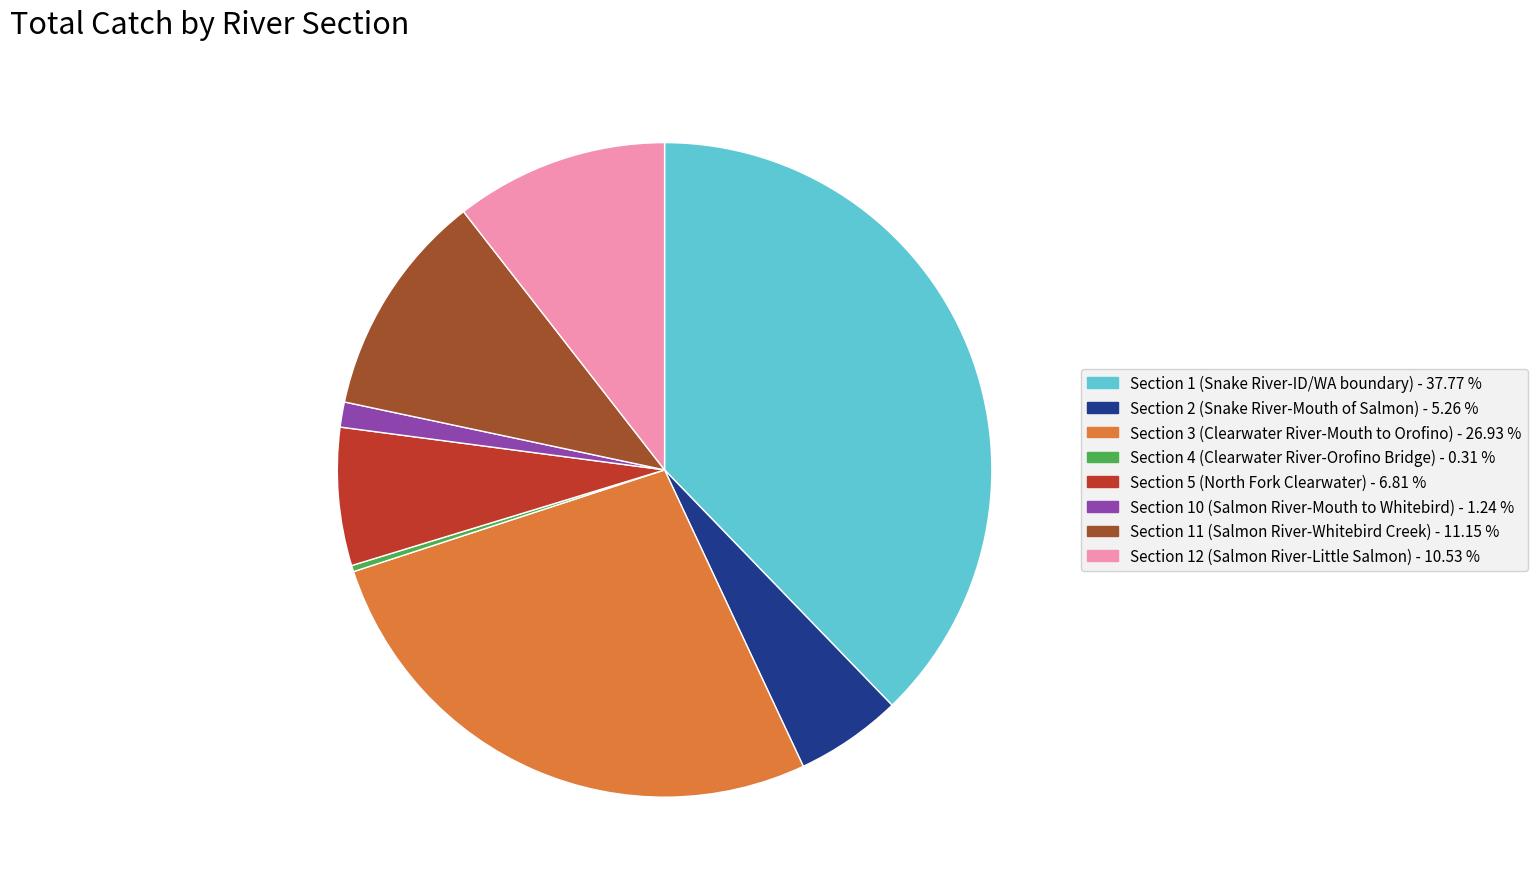

Which has a higher value, Section 3 (Clearwater River-Mouth to Orofino) or Section 12 (Salmon River-Little Salmon)?

Section 3 (Clearwater River-Mouth to Orofino)